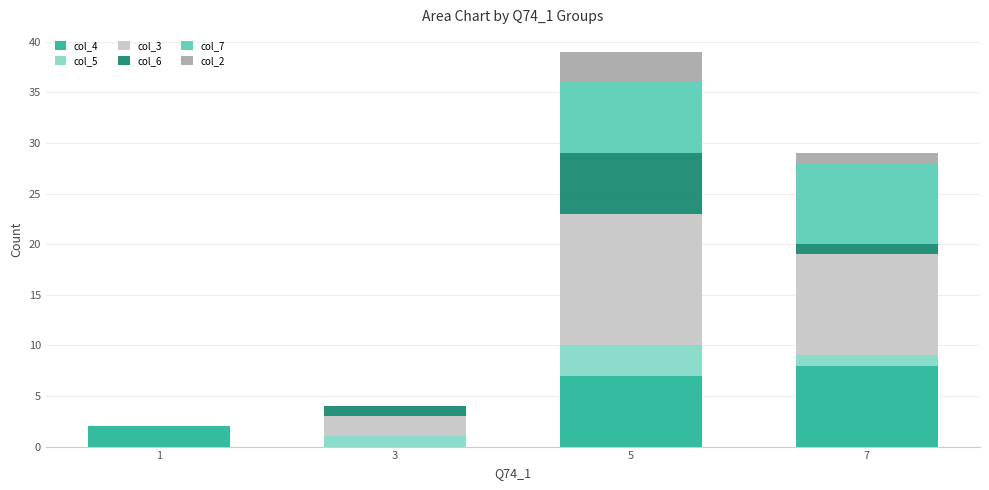

Reading left to right, transcribe the values for col_4.

1=2	3=0	5=7	7=8